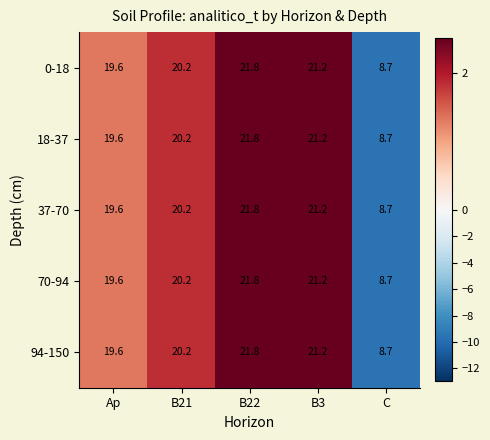

At which category does the chart reach its minimum across all series?

C